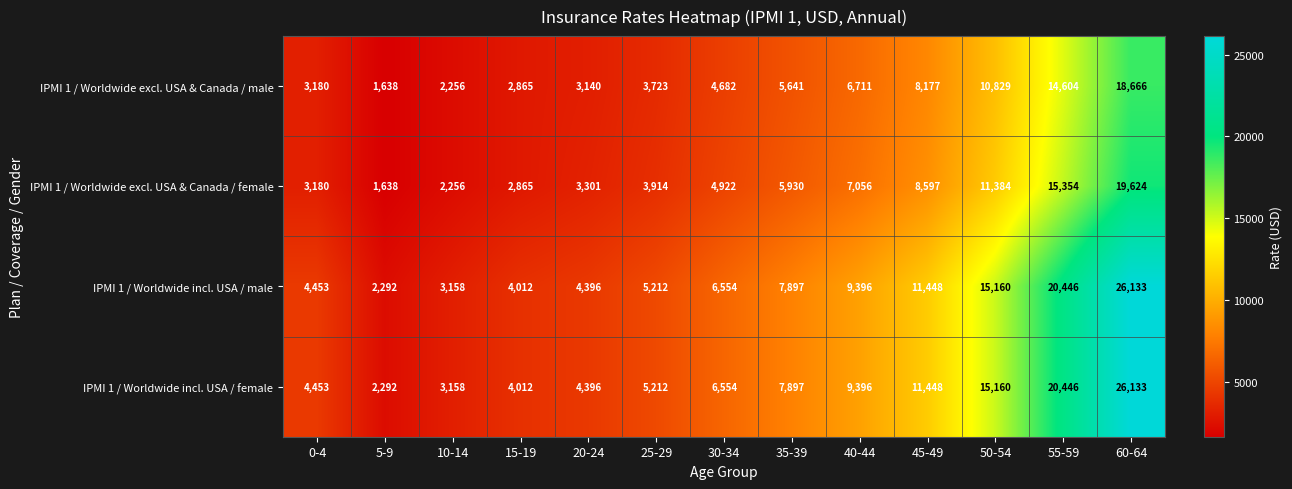

At which category is the sum across all series the highest?

60-64